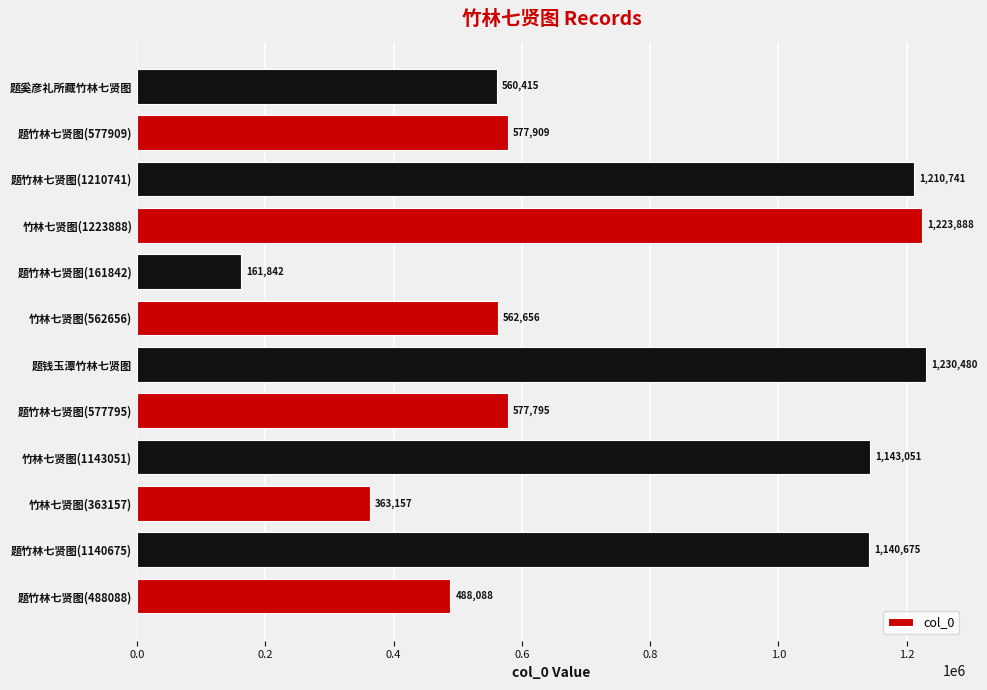

Which category has the highest value across all series?

题钱玉潭竹林七贤图